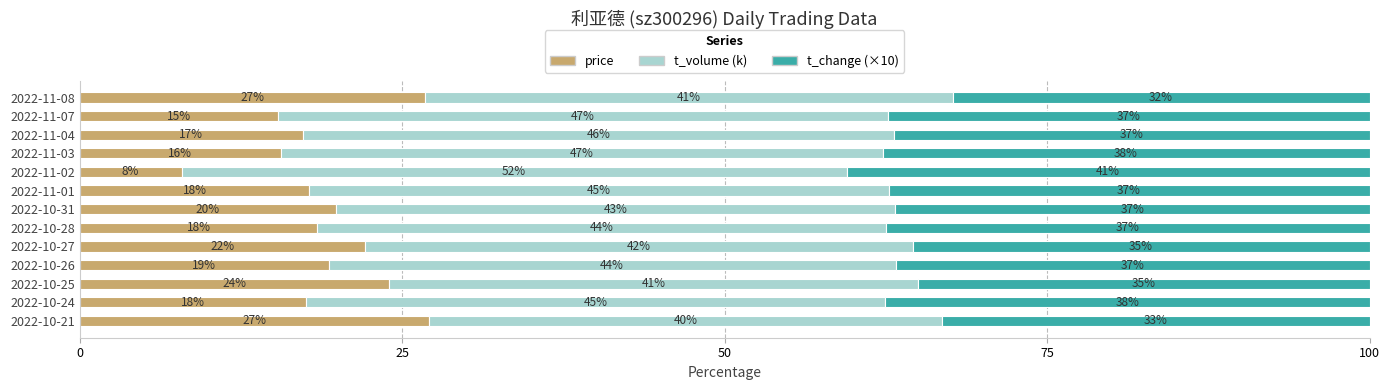

Is it true that price equals 5.2 at 2022-11-07?

False